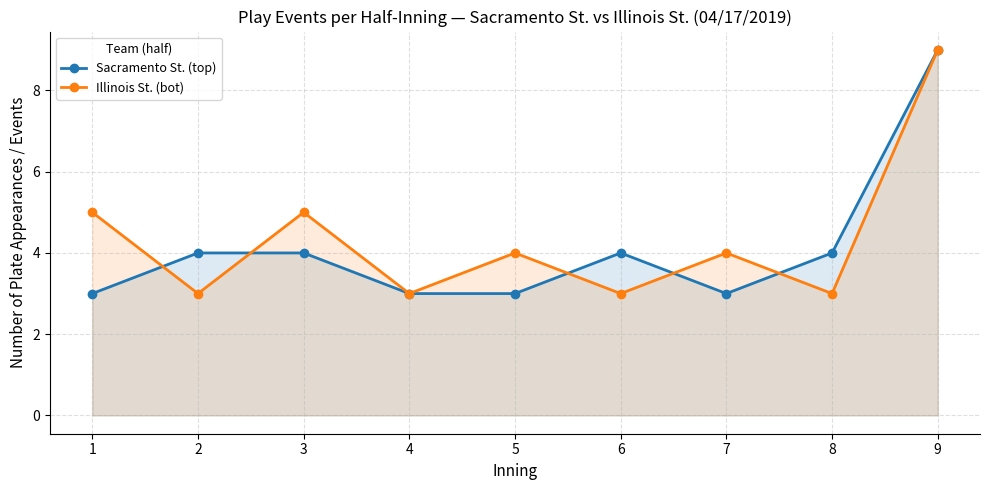

What is the difference between the maximum and minimum values in the Illinois St. (bot) series?

6